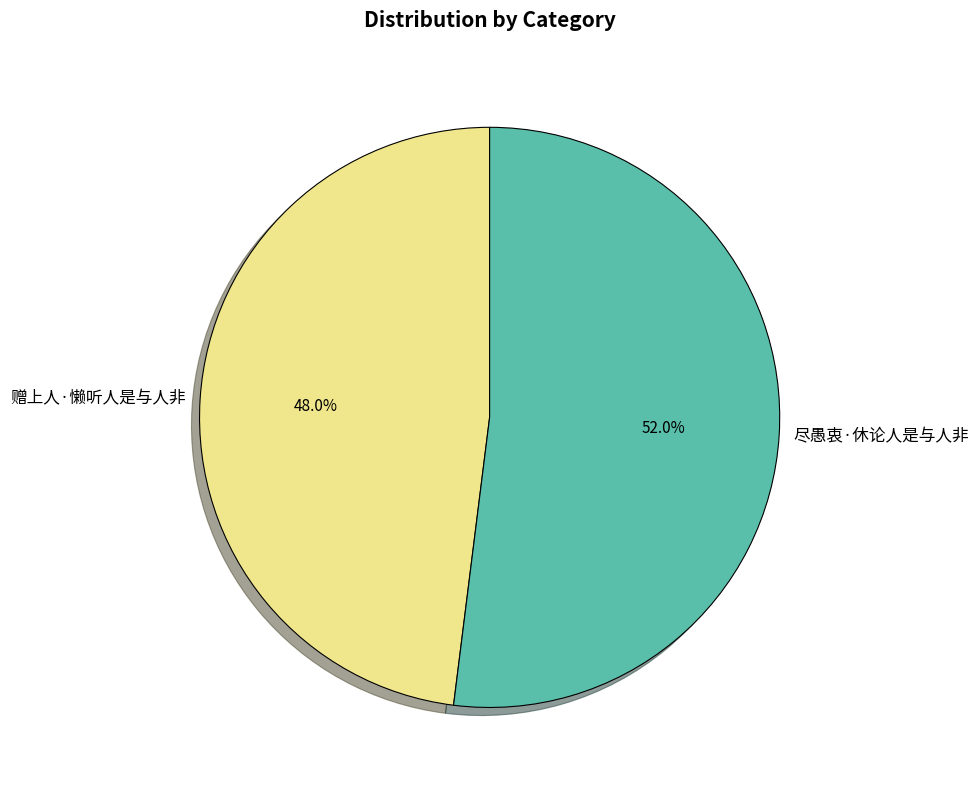

Is it true that 尽愚衷·休论人是与人非 is 63% of the pie?

False